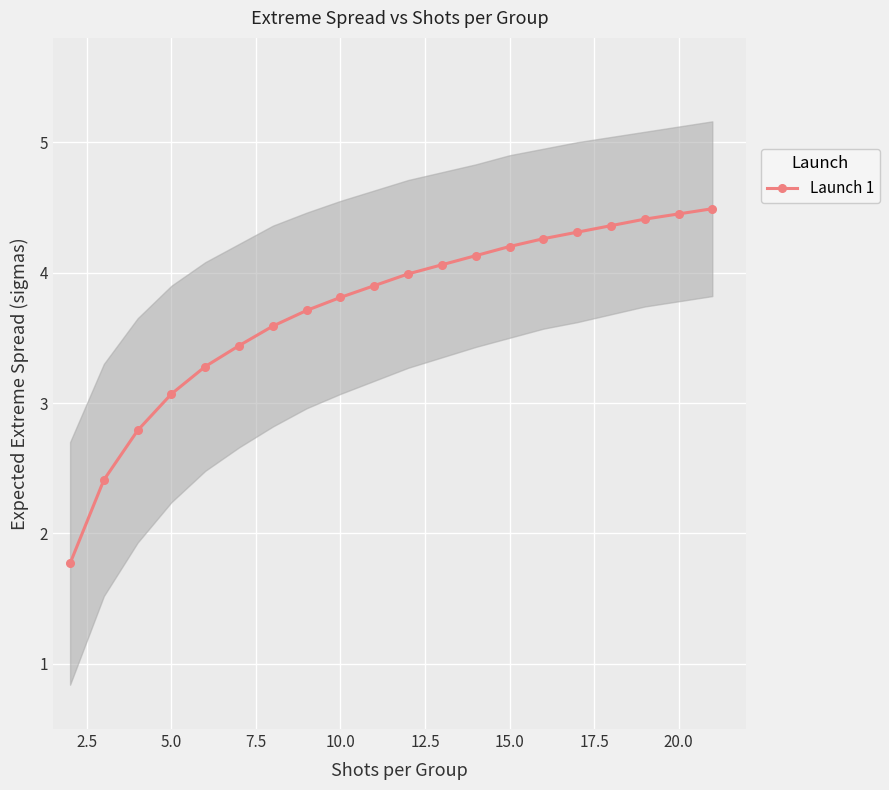

What is the highest value of the Launch 1 series?

4.5